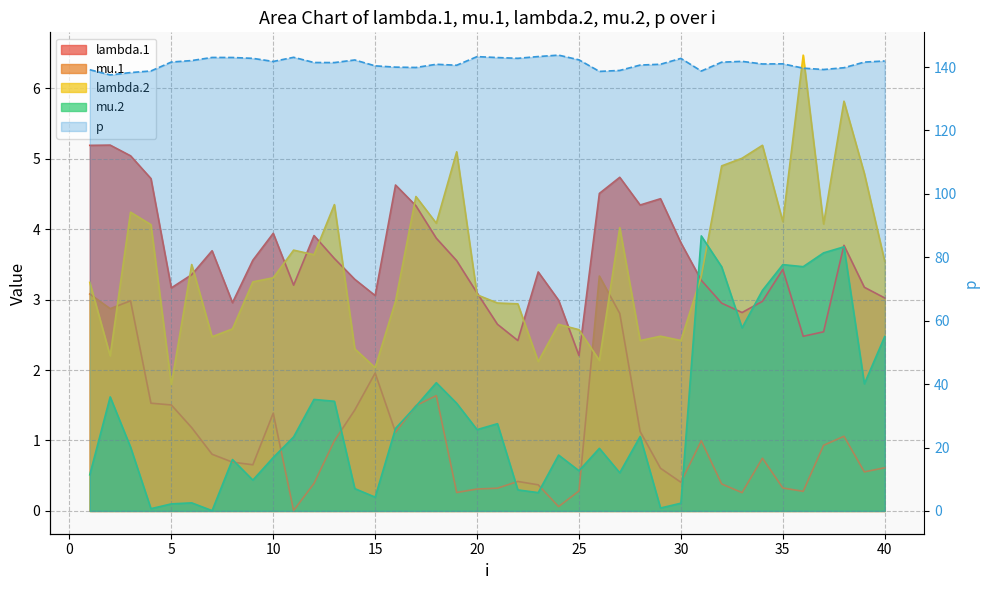

What is the maximum value shown in the chart?

143.8